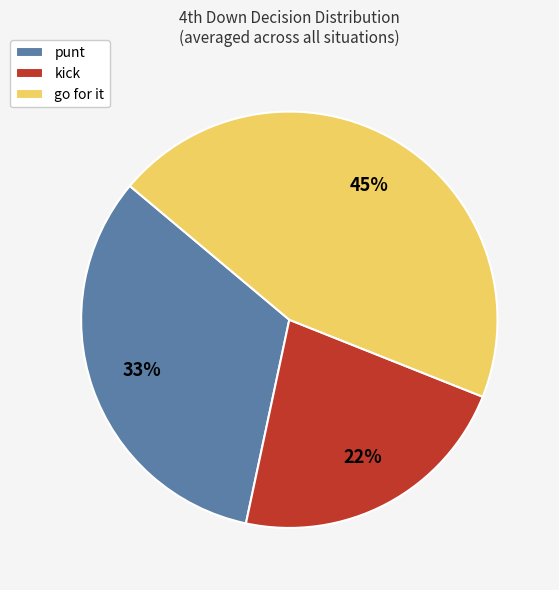

Which category has the smallest portion of the pie?

kick